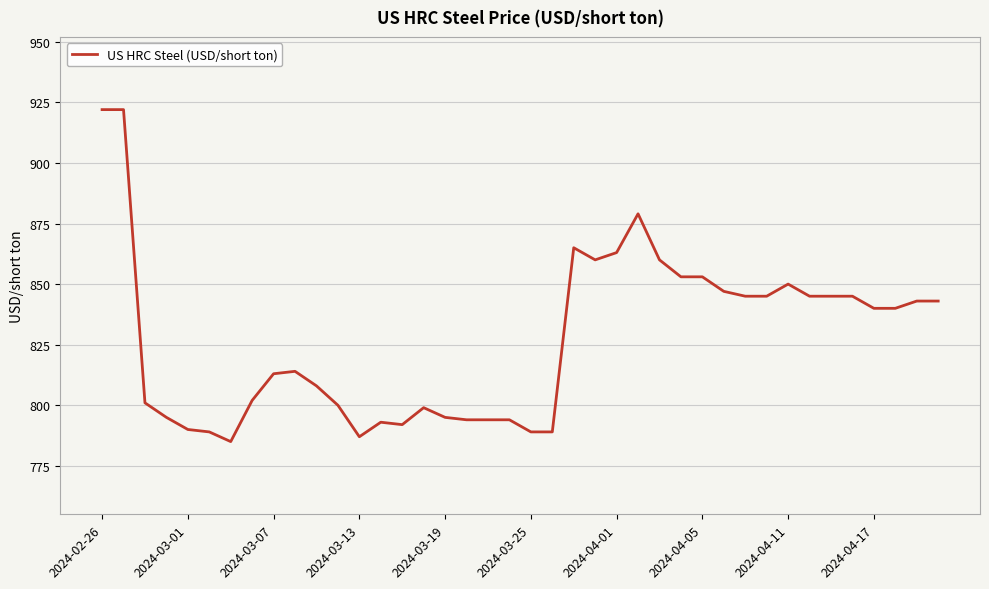

What is the maximum value shown in the chart?

922